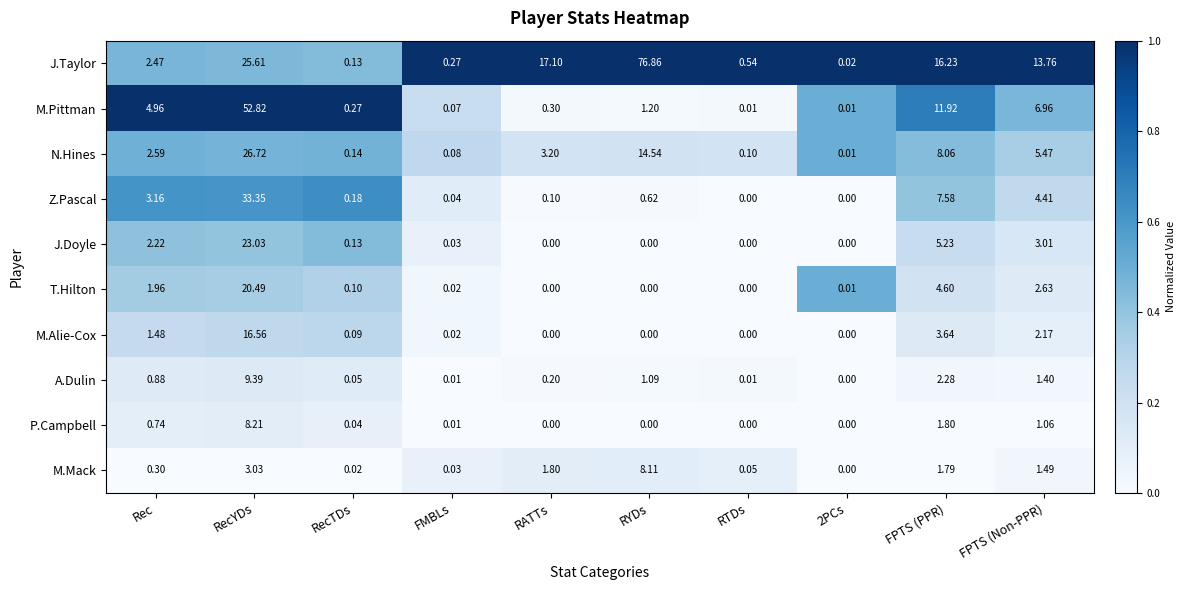

List the series in order of their peak value, lowest first.

M.Mack, P.Campbell, A.Dulin, M.Alie-Cox, T.Hilton, J.Doyle, N.Hines, Z.Pascal, M.Pittman, J.Taylor